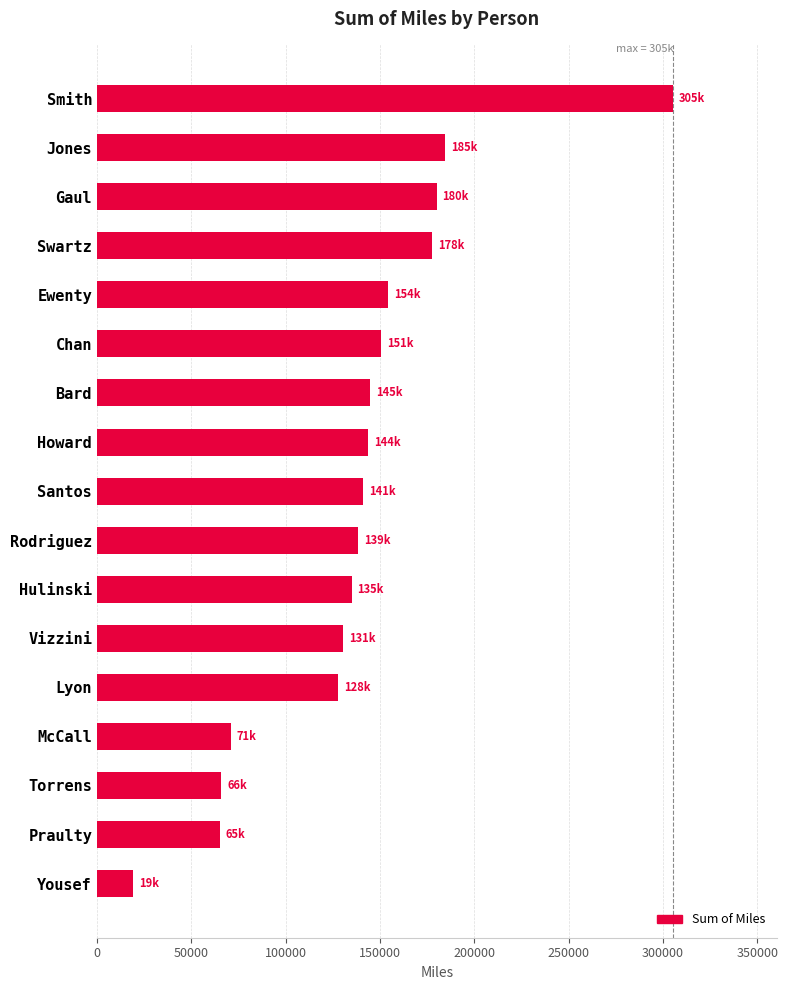

Between Smith and Torrens, which is larger?

Smith